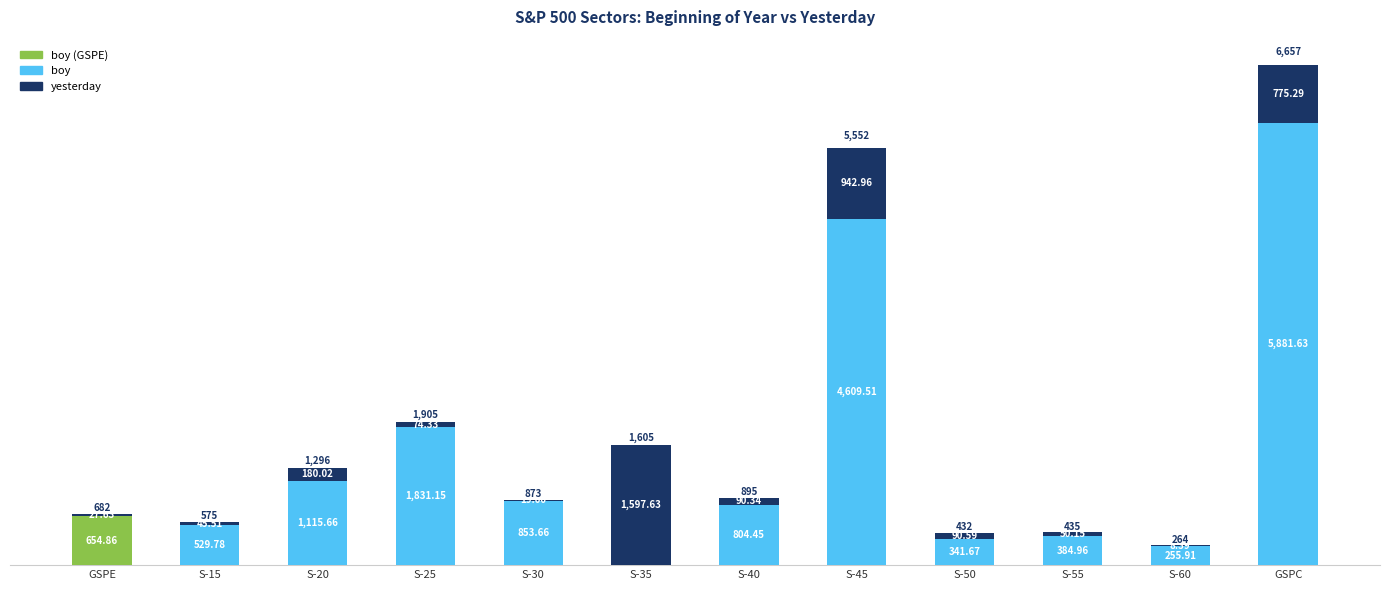

What is the sum of the boy values at ^SP500-50 and ^SP500-25?

2172.8